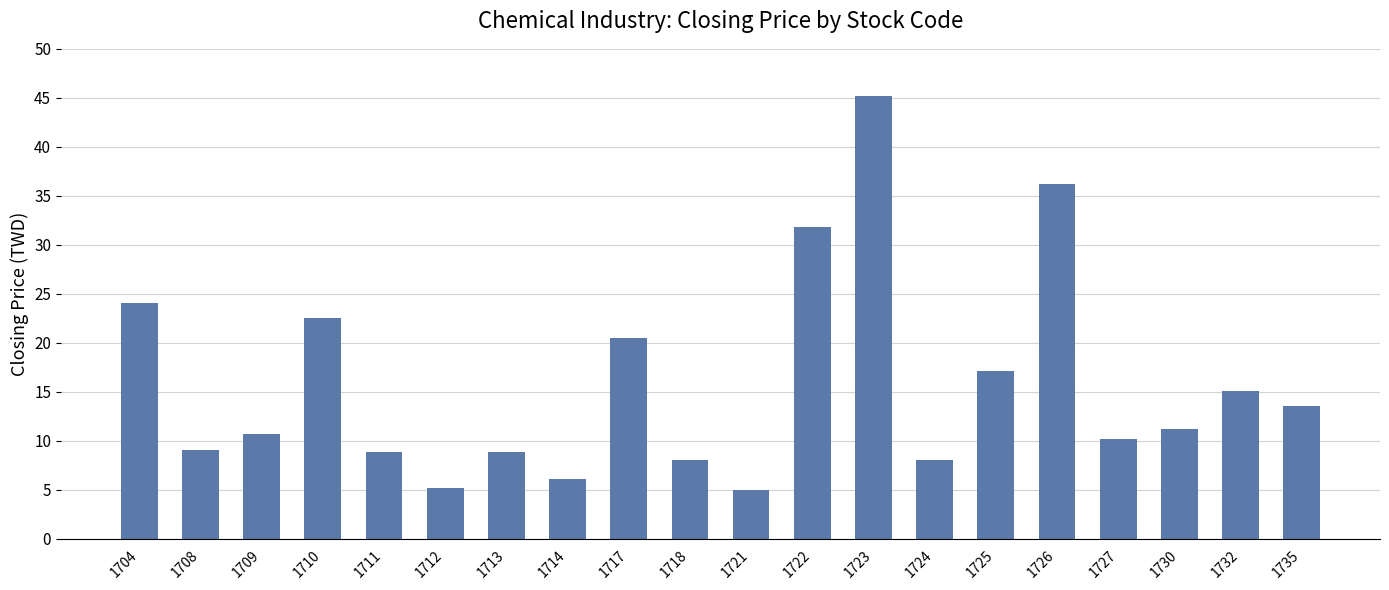

What is the difference between the values at 1735 and 1712?

8.3